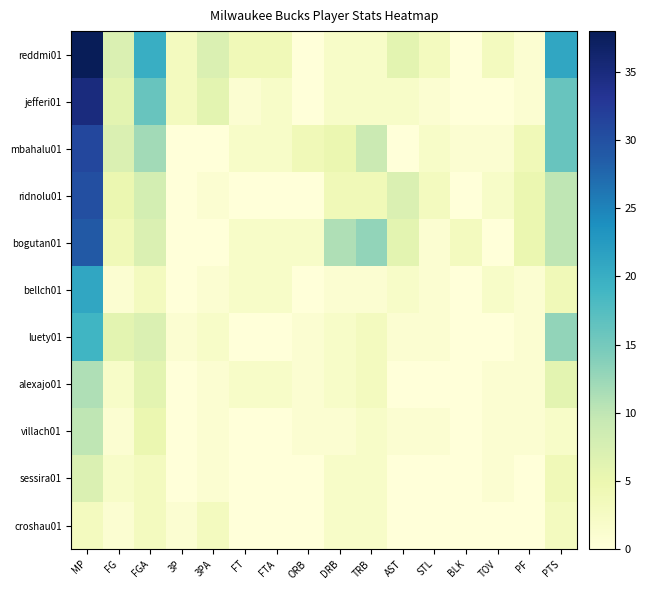

What is the difference between the highest and lowest values at FGA?

17